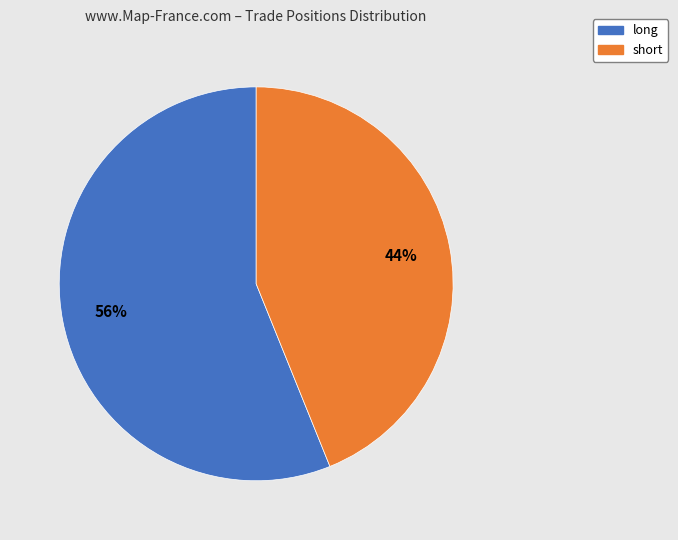

Is it true that long is 56% of the pie?

True